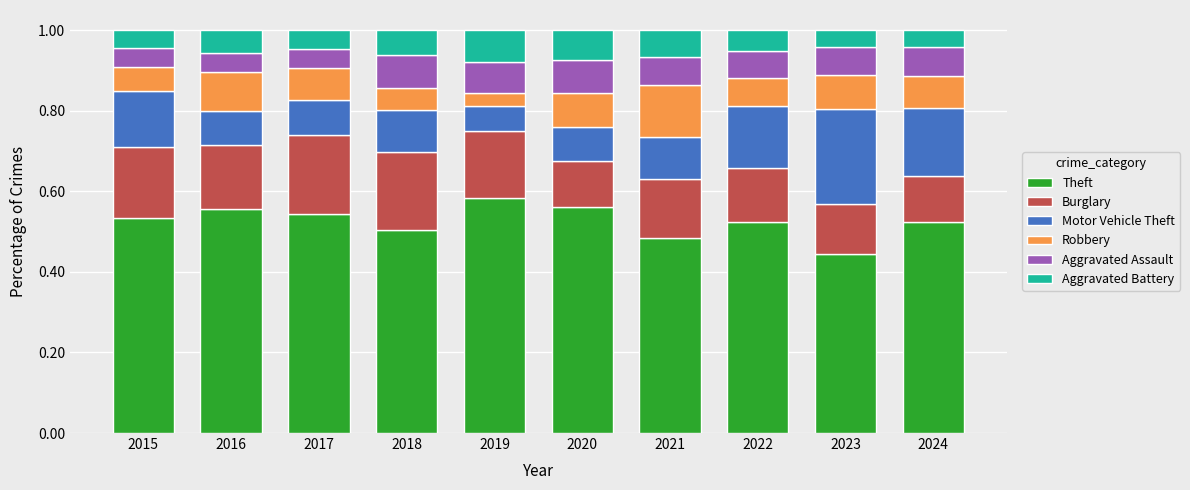

What is the sum of all Theft values?

5.3